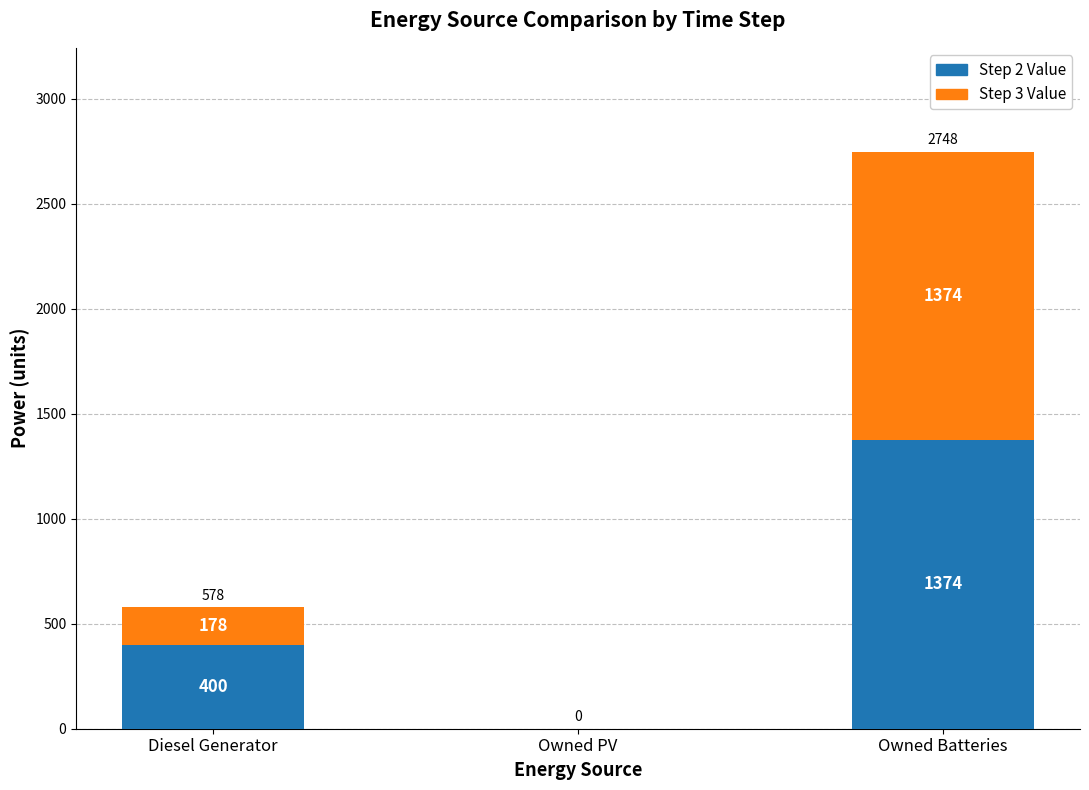

The Step 2 Value series shows 818 at Owned PV. True or false?

False